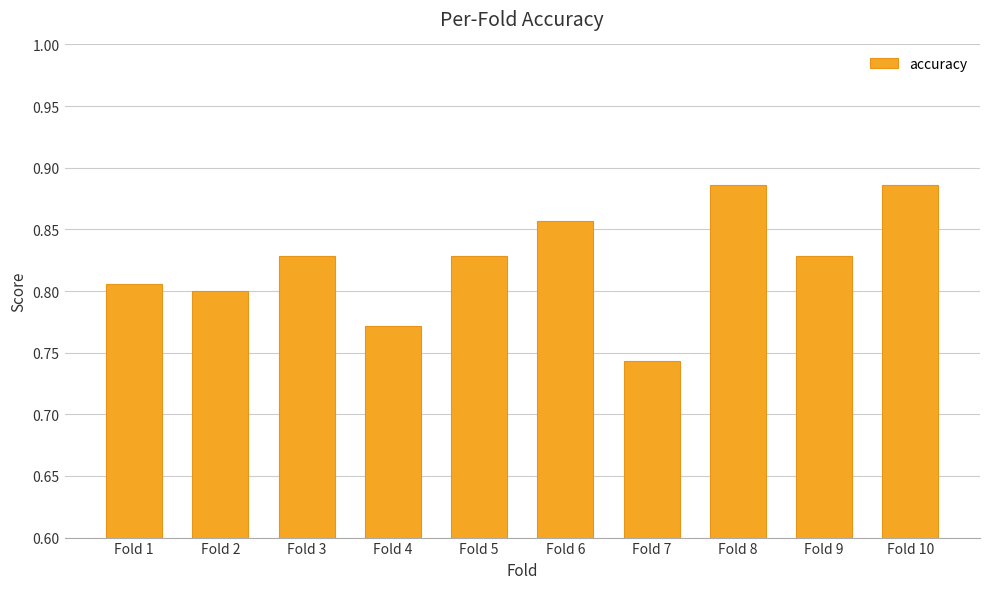

Count the number of categories in the chart.

10